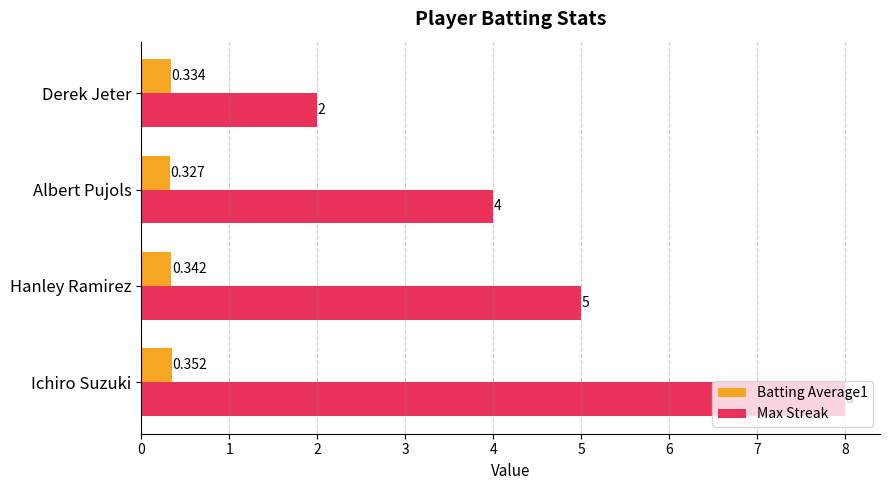

How many distinct data groups are displayed?

2